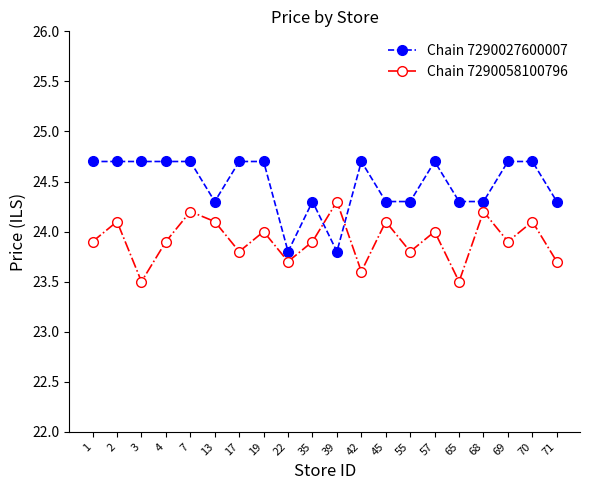

At how many categories does at least one series exceed 23?

20